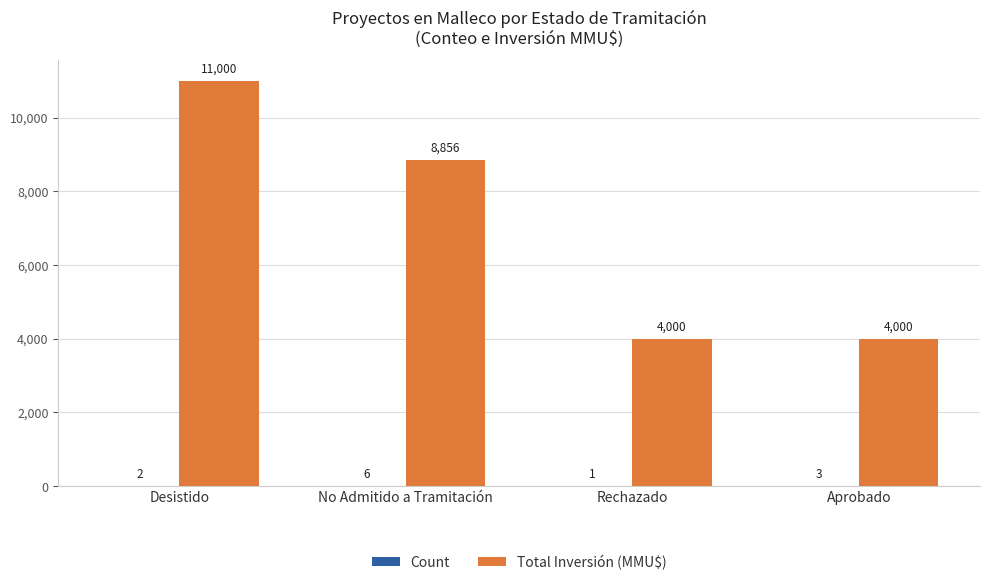

Read the Total Inversión (MMU$) value at Rechazado.

4000